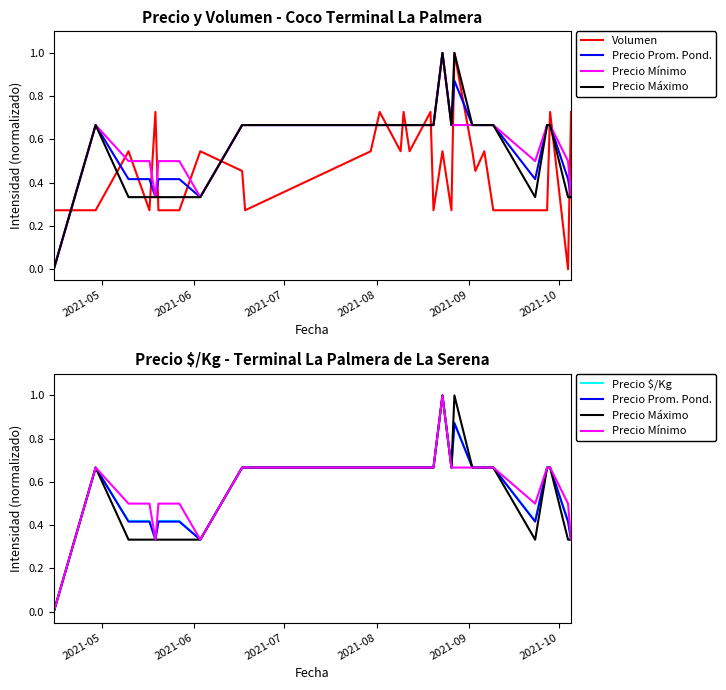

What is the maximum value for Precio Prom. Pond.?

1.0